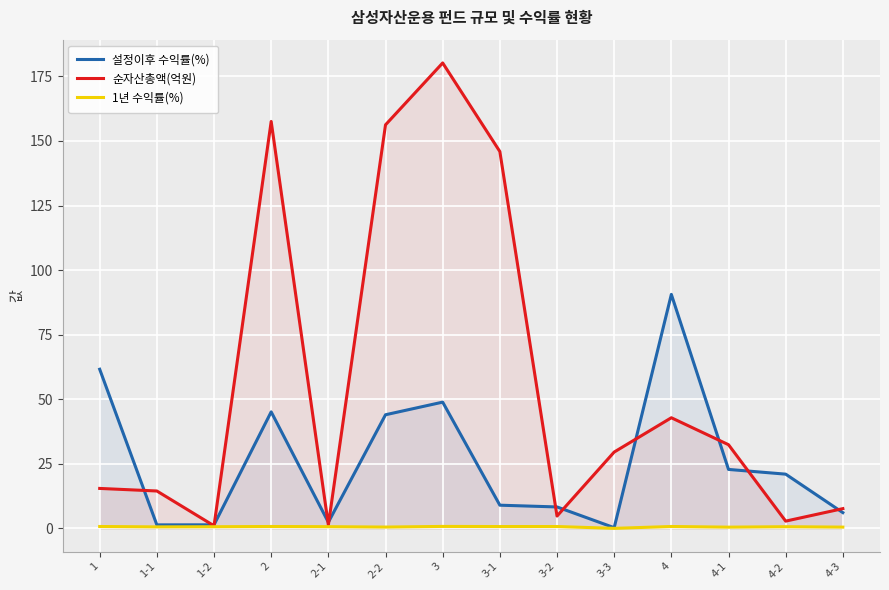

What is the highest value of the 순자산총액(억원) series?

180.2